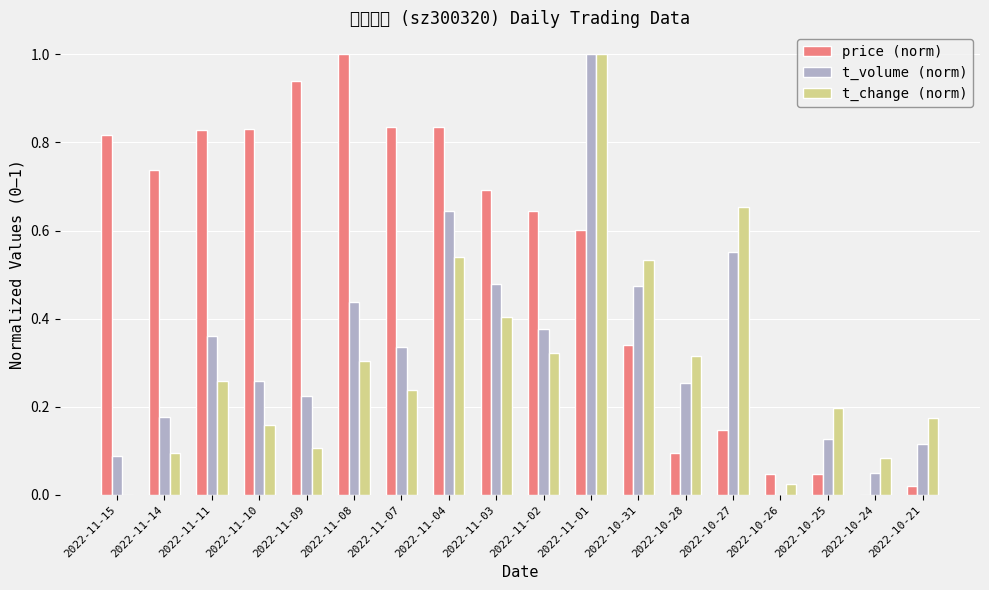

The t_volume (norm) series shows 0.2 at 2022-11-09. True or false?

True